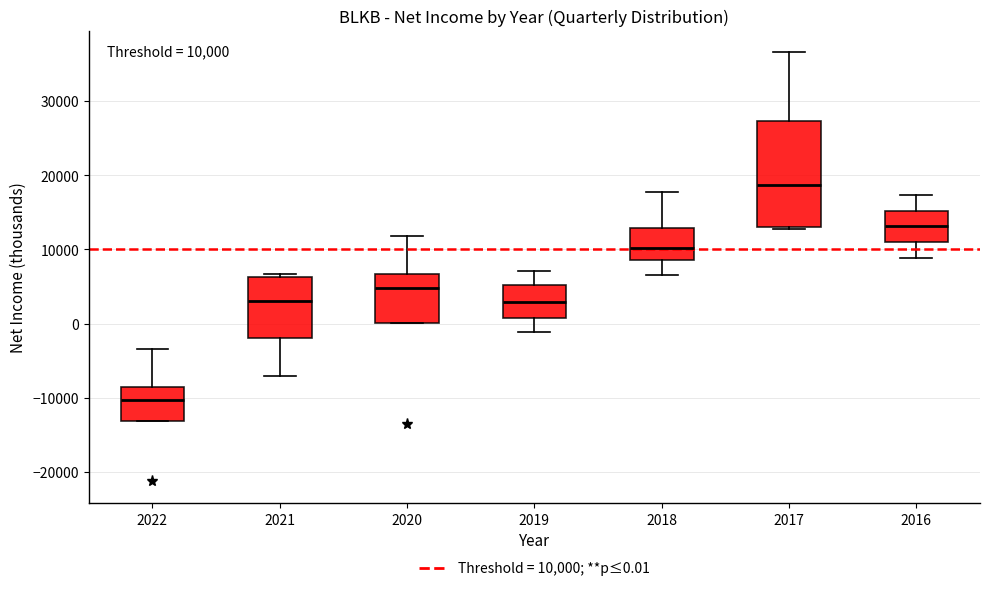

Comparing the boxes themselves (not the whiskers), which one is the tallest?

2017